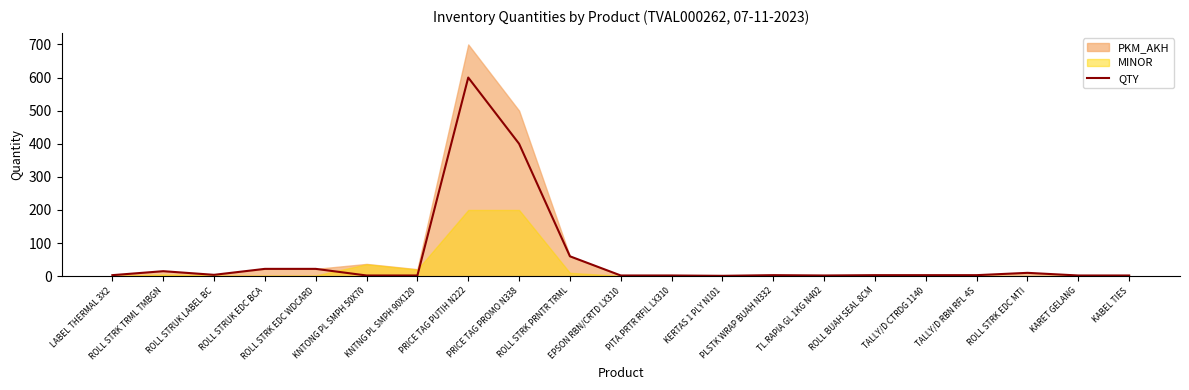

What is the average value?

55